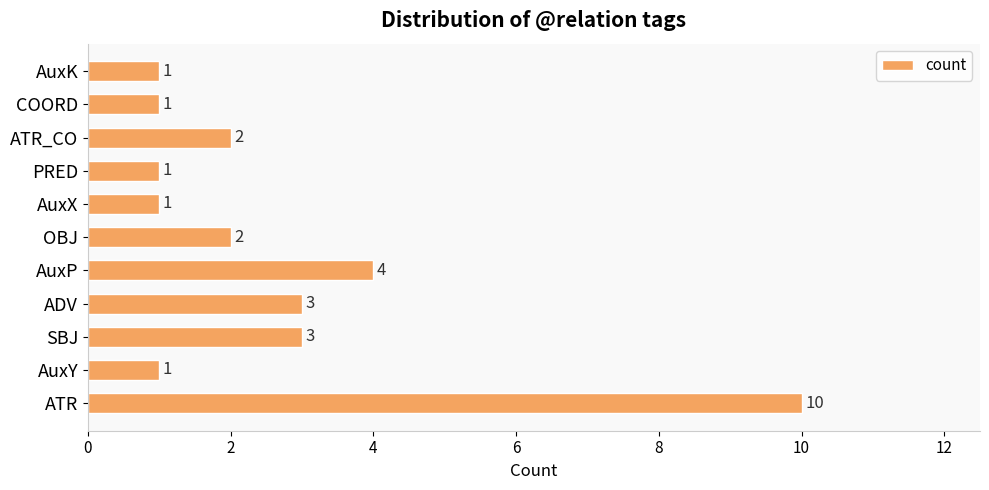

Reading top to bottom, extract all data points from this chart.

1	1	2	1	1	2	4	3	3	1	10